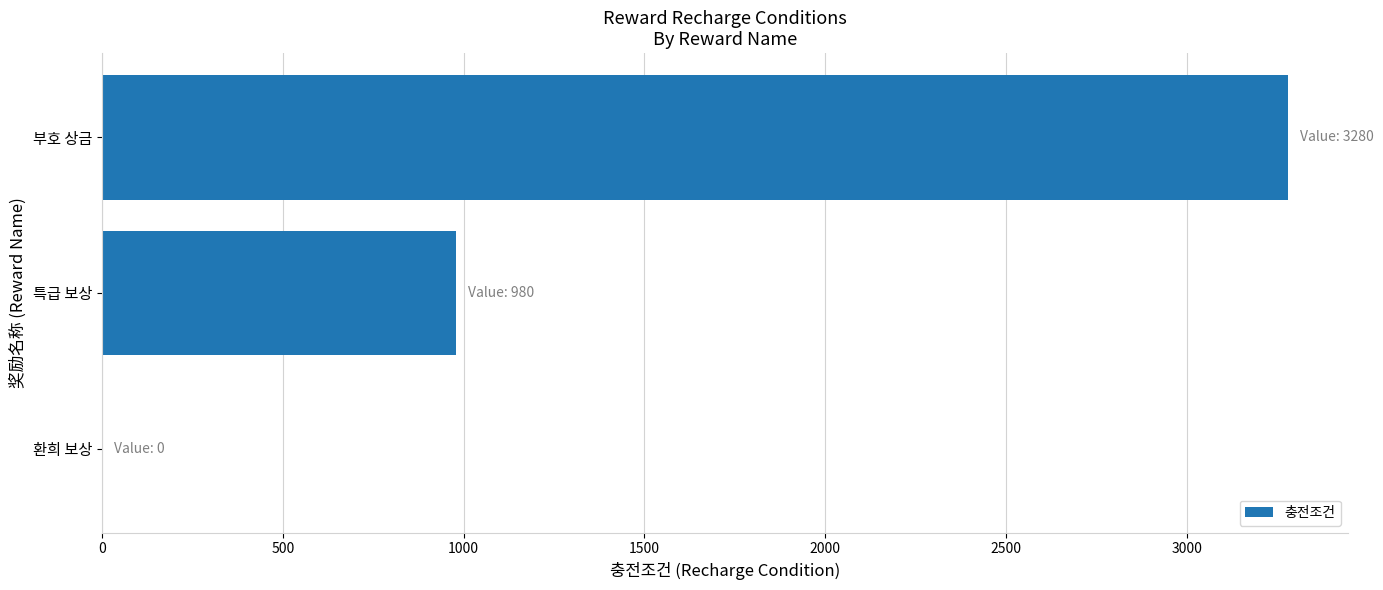

Reading bottom to top, extract all data points from this chart.

환희 보상=0	특급 보상=980	부호 상금=3280